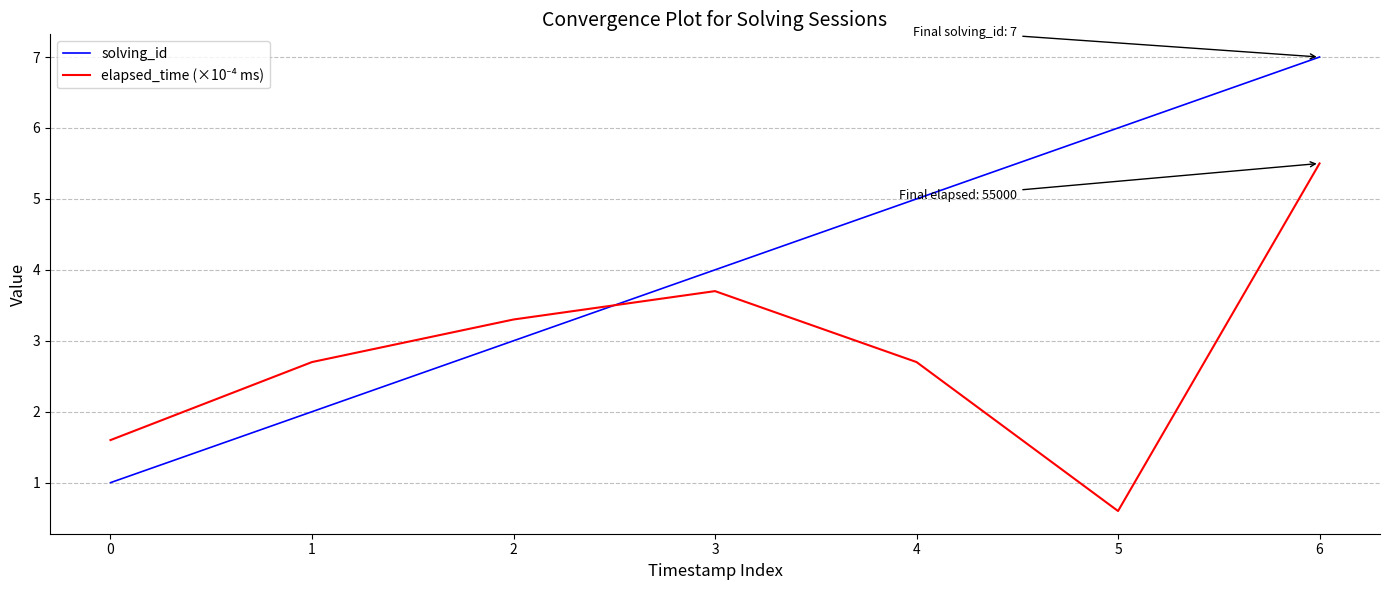

Which series has the largest range (max minus min)?

solving_id